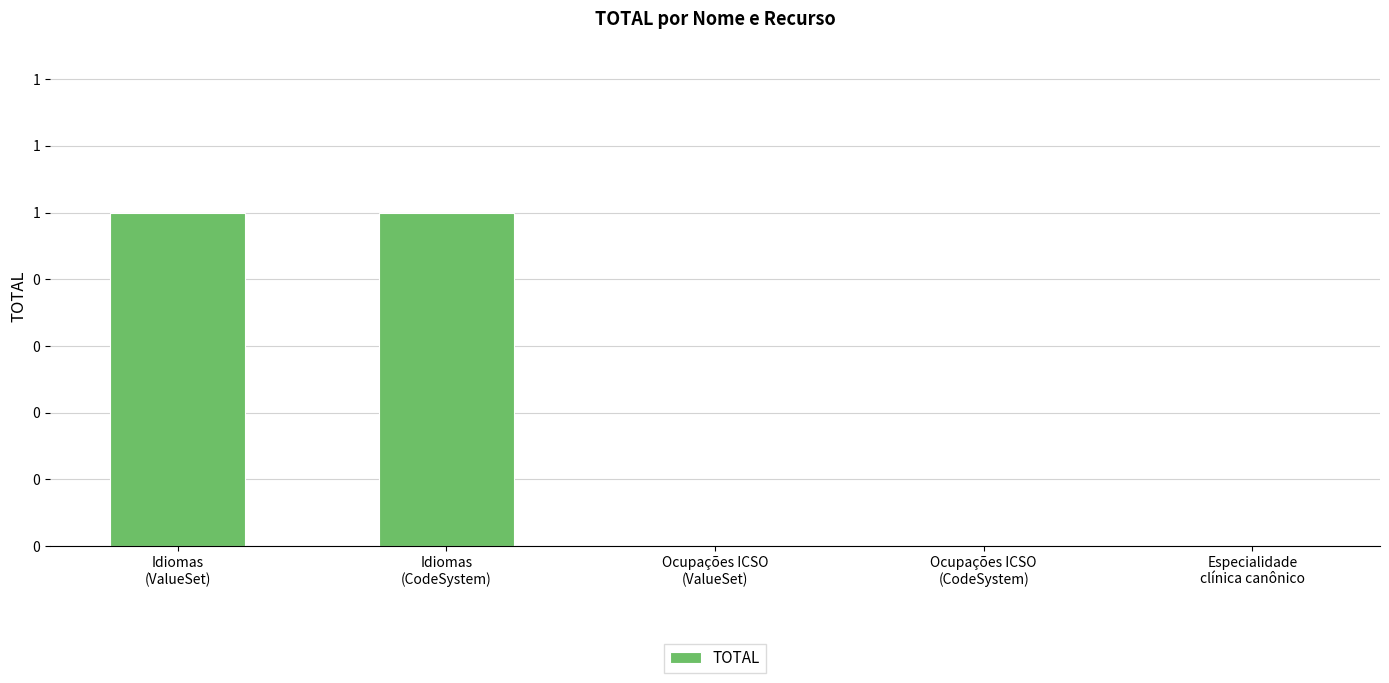

List the labels in order of value, smallest first.

Ocupações ICSO
(ValueSet), Ocupações ICSO
(CodeSystem), Especialidade
clínica canônico, Idiomas
(ValueSet), Idiomas
(CodeSystem)